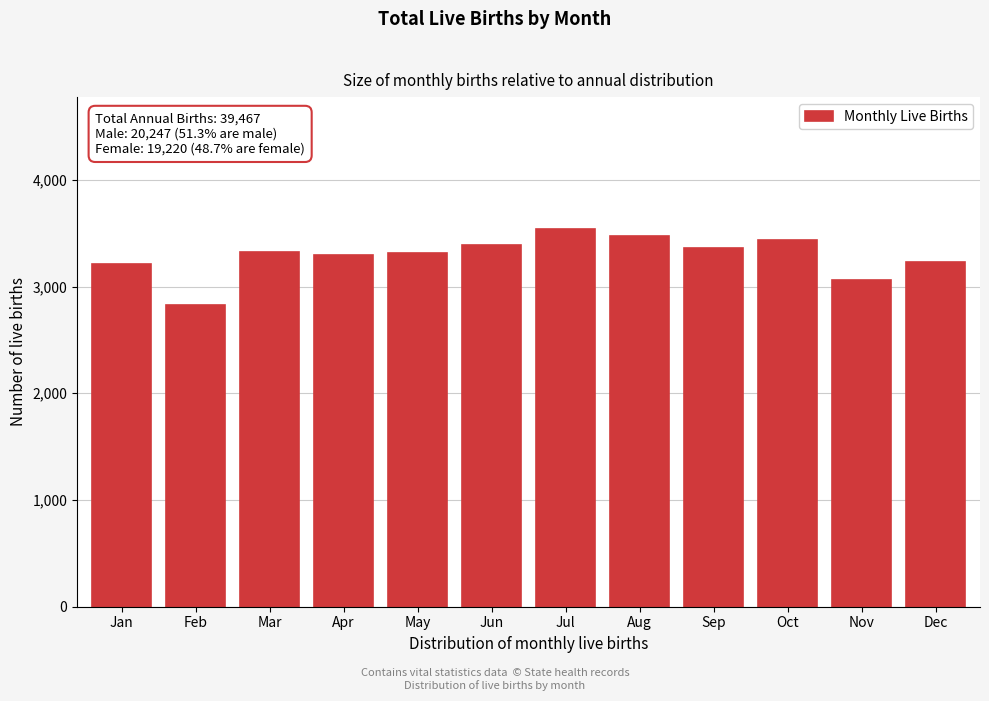

Read the value at Jun, to the nearest 10.

3390